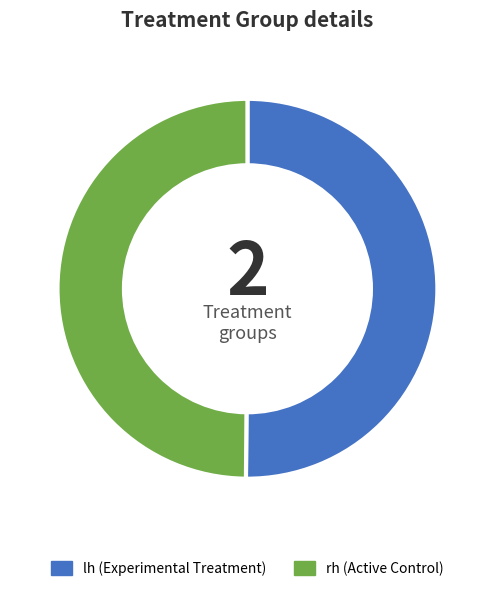

What is the ratio of the value at lh to the value at rh?

1.0